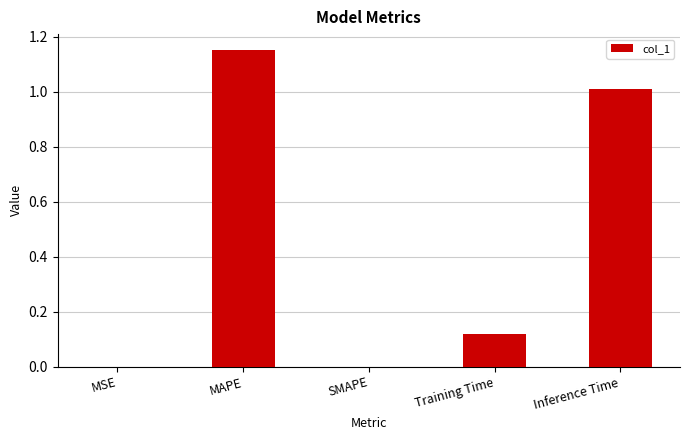

True or false: the data shows 0.0 at MSE.

True